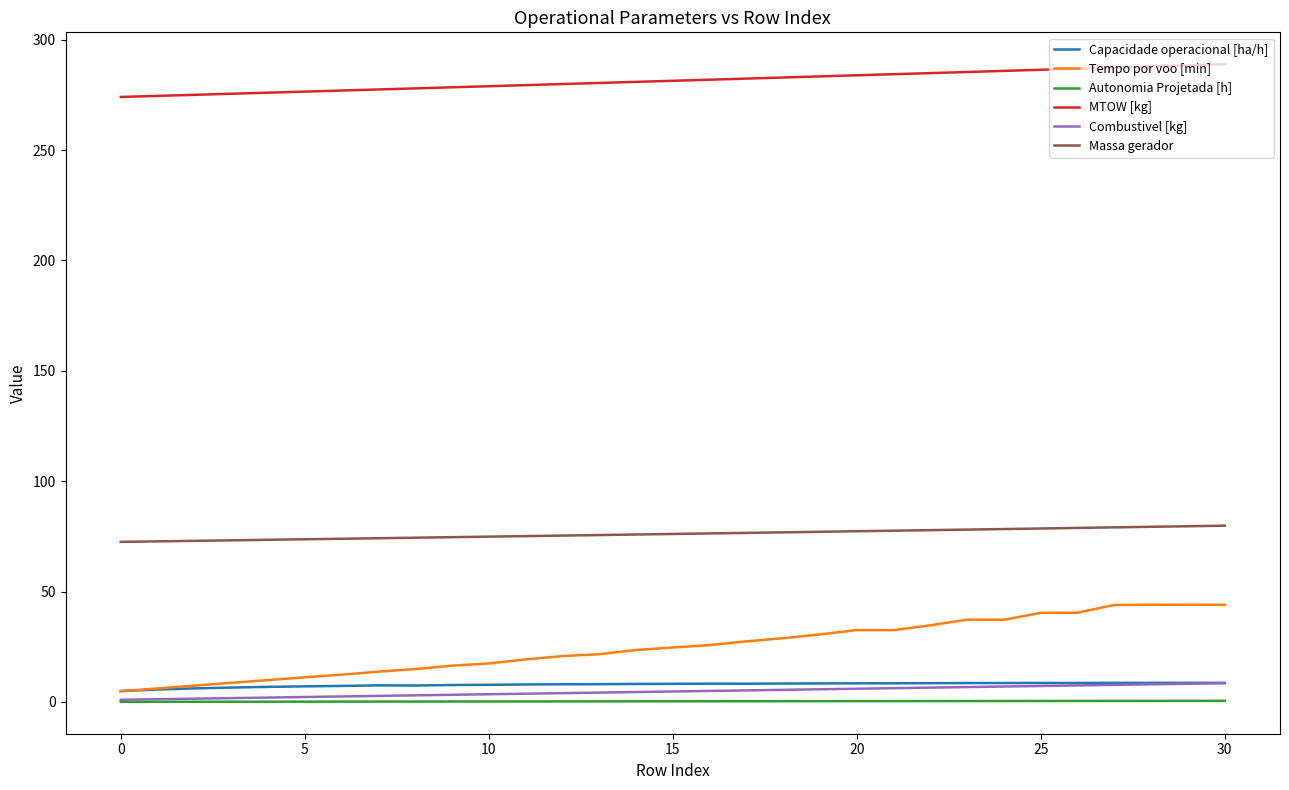

Which series has the largest total across all categories?

MTOW [kg]